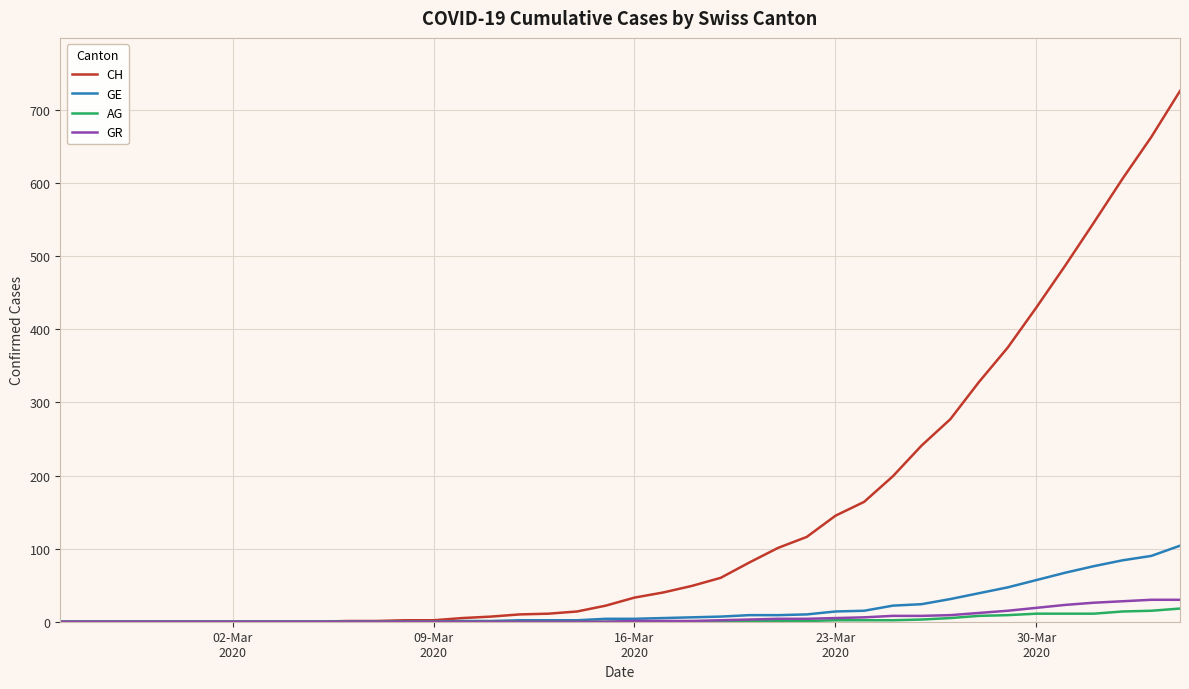

Which series has the largest range (max minus min)?

CH